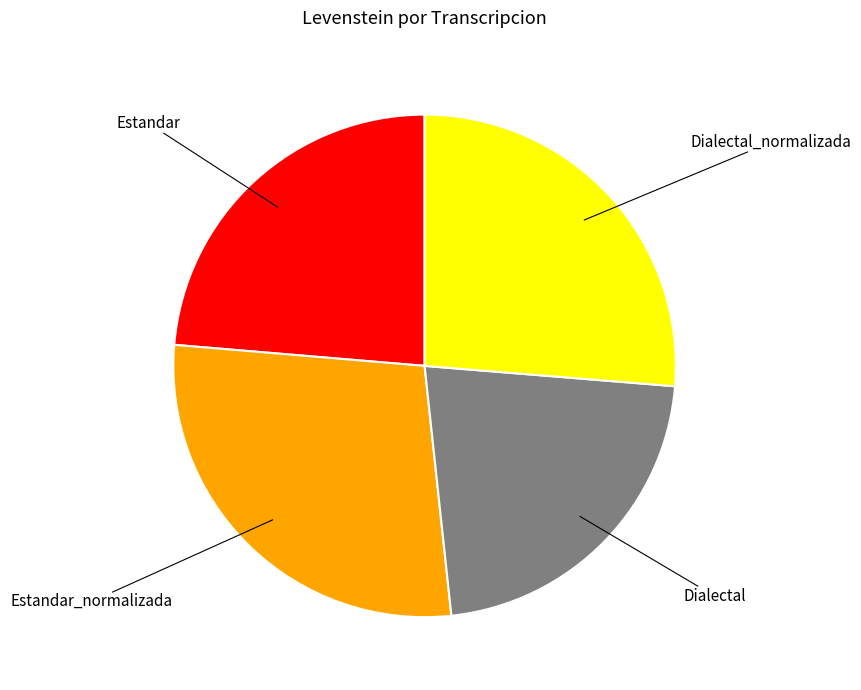

Does any single category account for the majority?

No